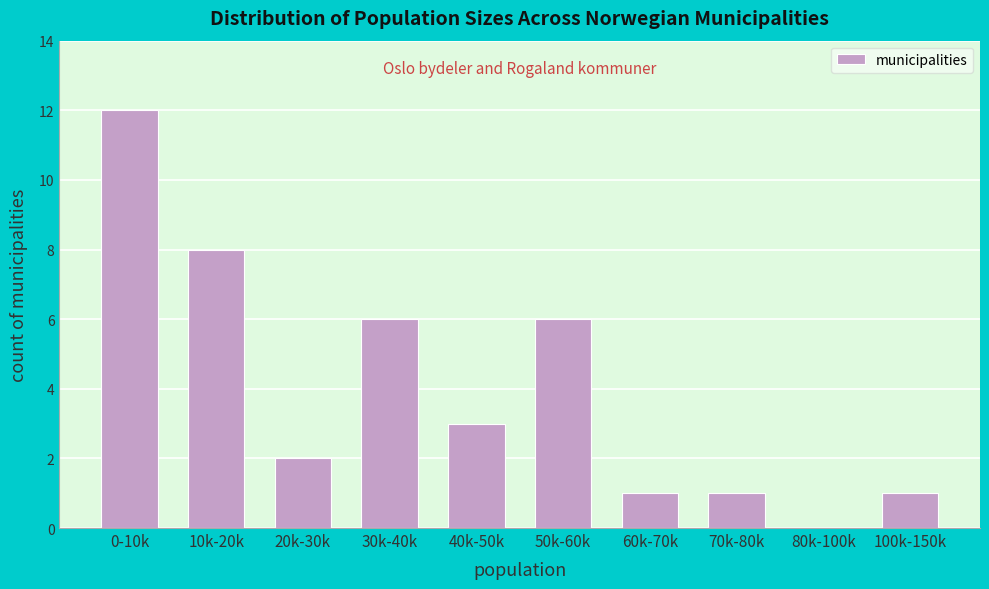

Reading left to right, list all the values displayed in this chart.

0-10k=12	10k-20k=8	20k-30k=2	30k-40k=6	40k-50k=3	50k-60k=6	60k-70k=1	70k-80k=1	80k-100k=0	100k-150k=1